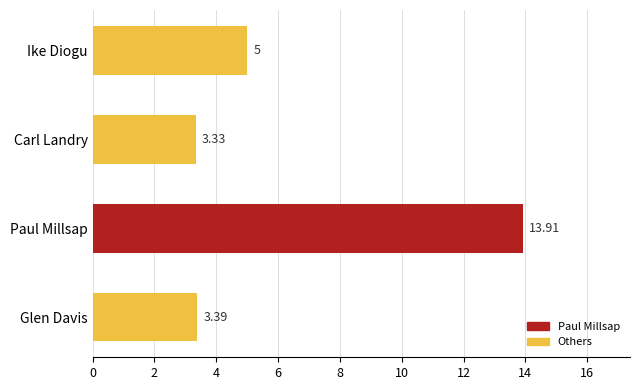

Rank the categories by value from lowest to highest.

Carl Landry, Glen Davis, Ike Diogu, Paul Millsap